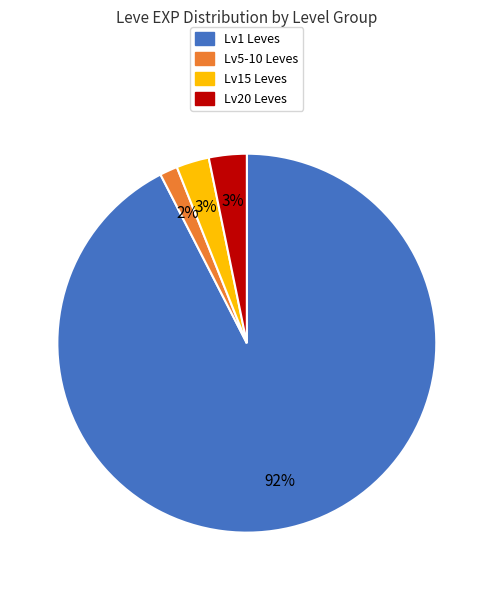

To the nearest percent, what is the average slice percentage?

25%